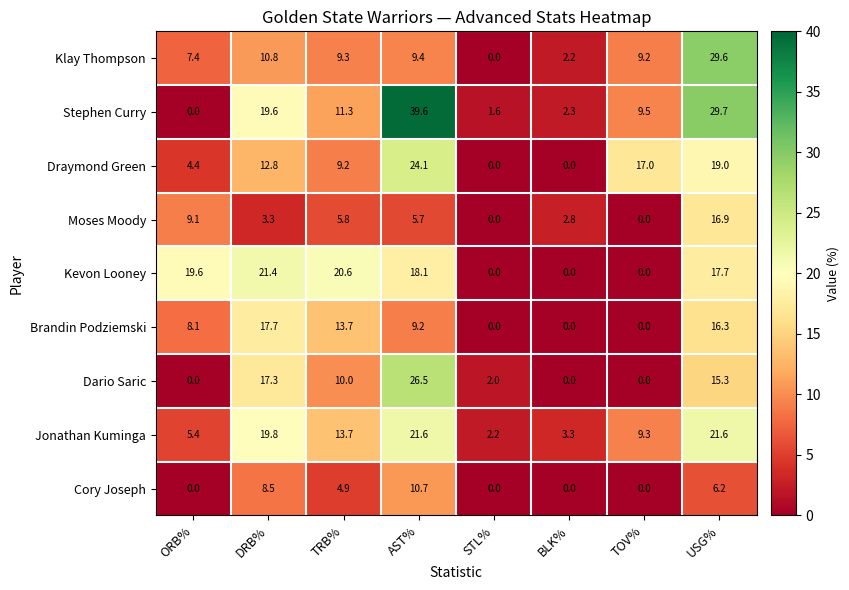

Which series has the largest total across all categories?

Stephen Curry